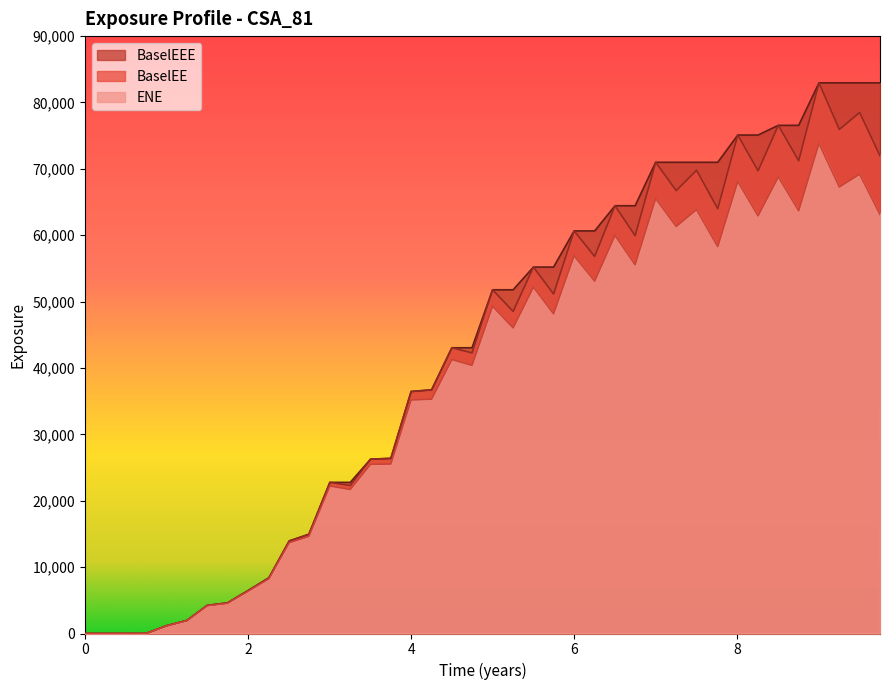

Is it true that BaselEE equals 18278.0 at 2018-12-31?

False